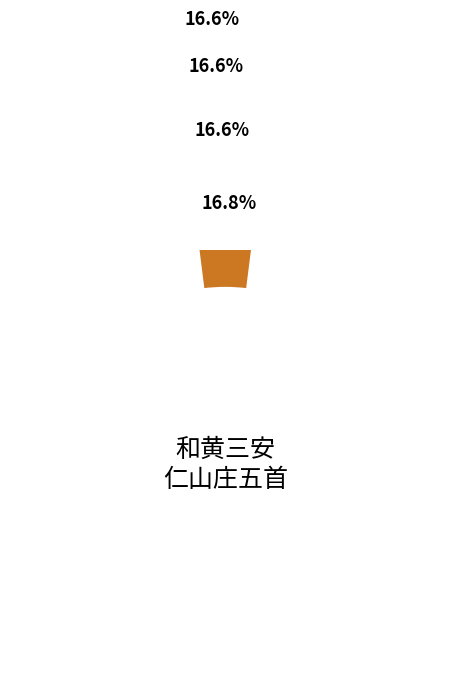

Is it true that 和黄三安仁山庄五首 其四 is 22% of the pie?

False